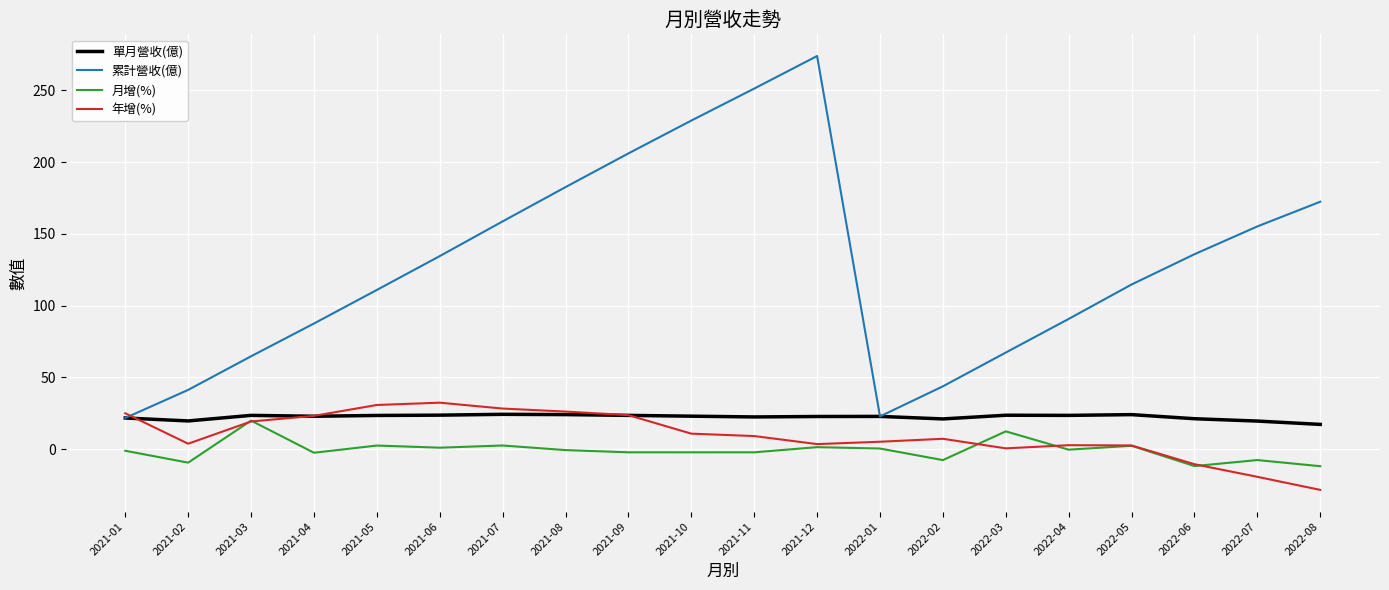

How many lines are shown in the chart?

4